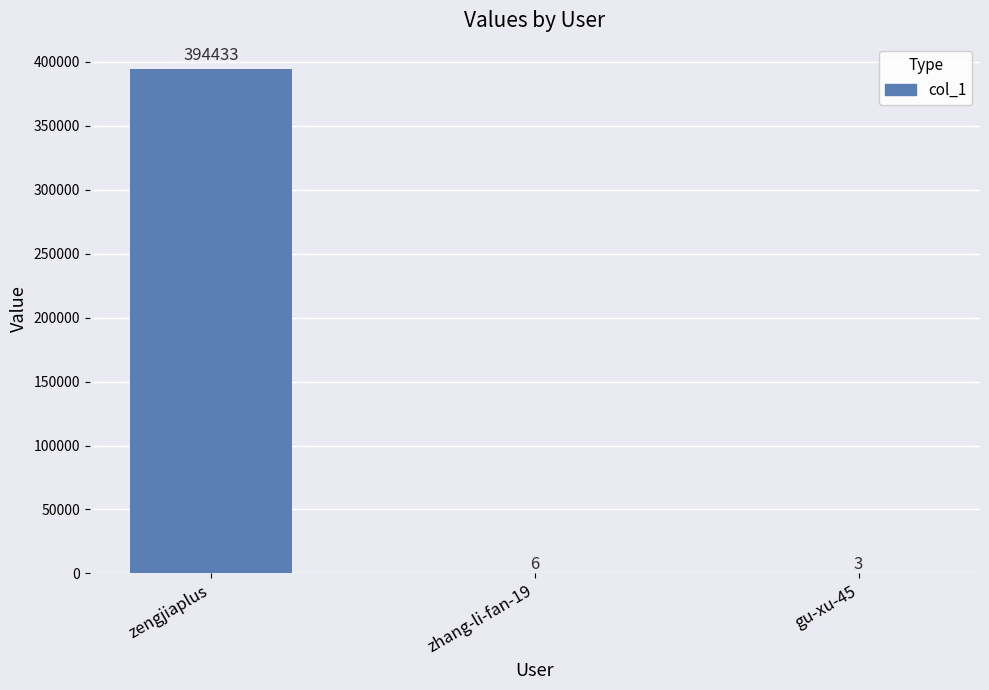

What is the sum of the values at zhang-li-fan-19 and zengjiaplus?

394439